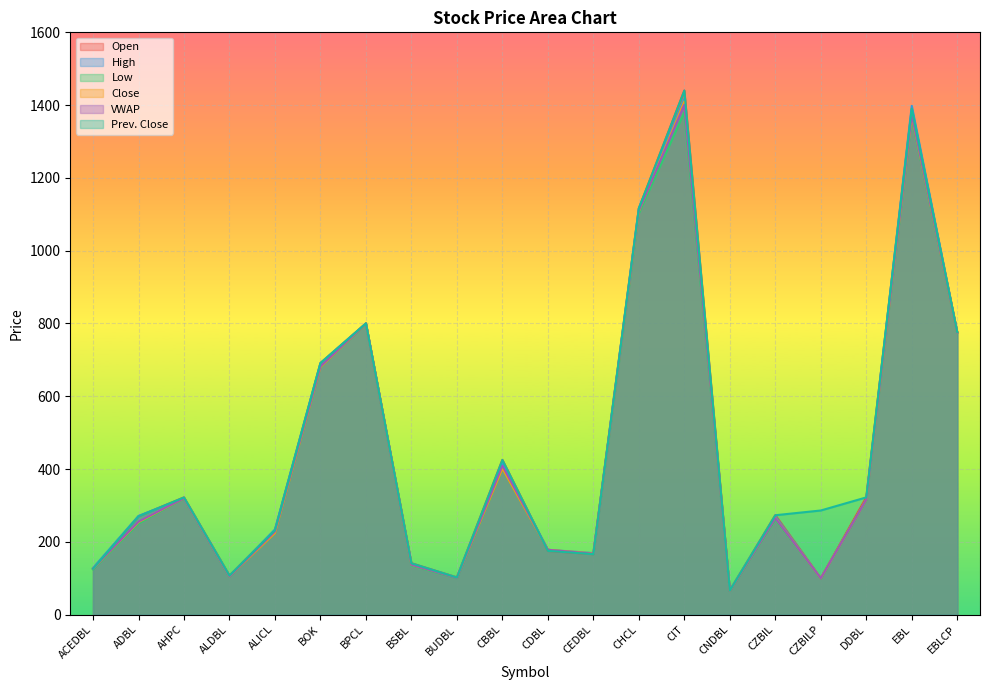

At which category does Close reach its first local peak?

AHPC